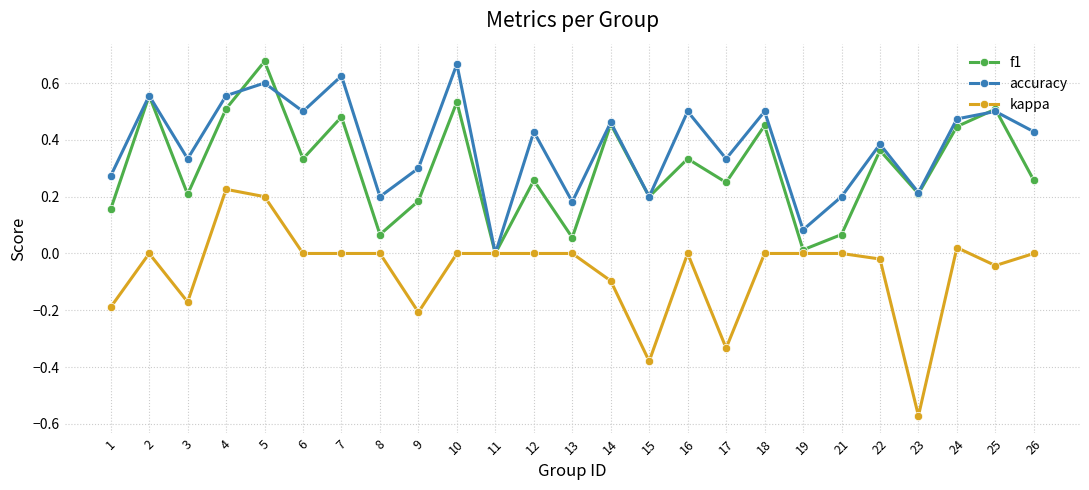

Which series changed the most between 6 and 10?

f1